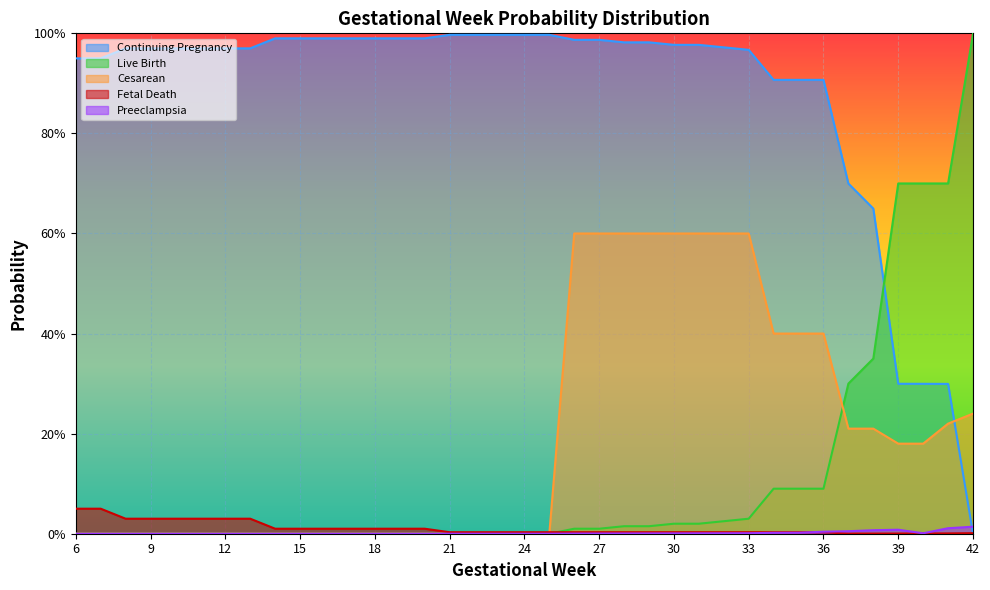

True or false: p_contpreg has a value of 0.5 at 40.

False